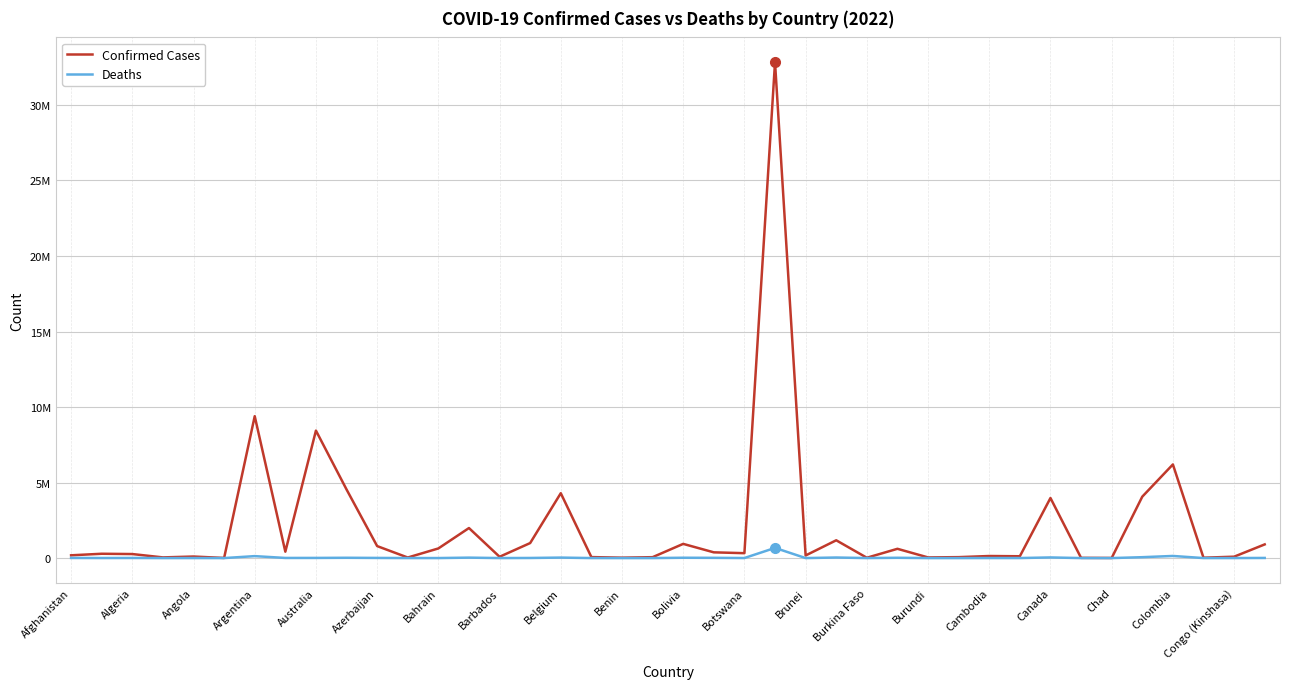

What are all the series names shown in the legend?

Confirmed Cases, Deaths